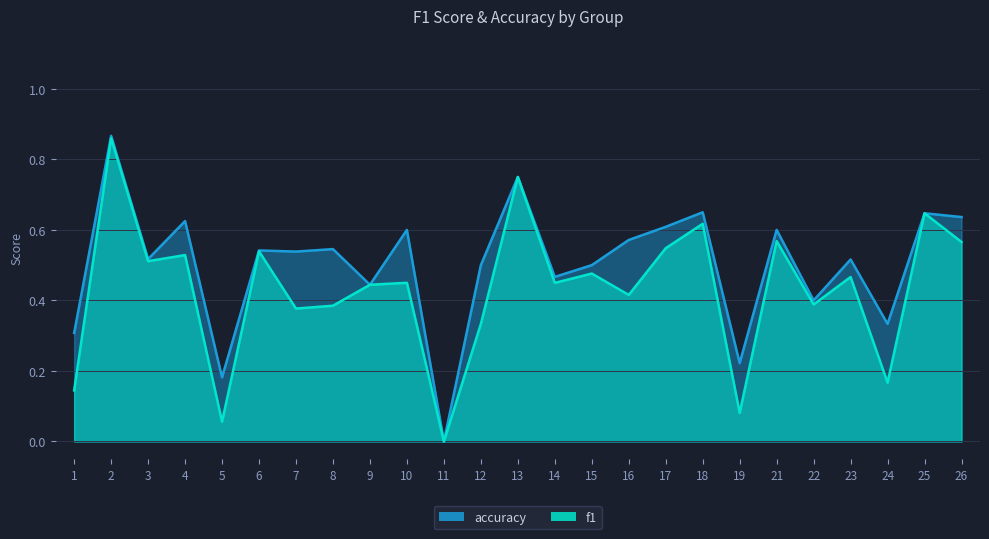

The accuracy series shows 0.5 at 6. True or false?

True